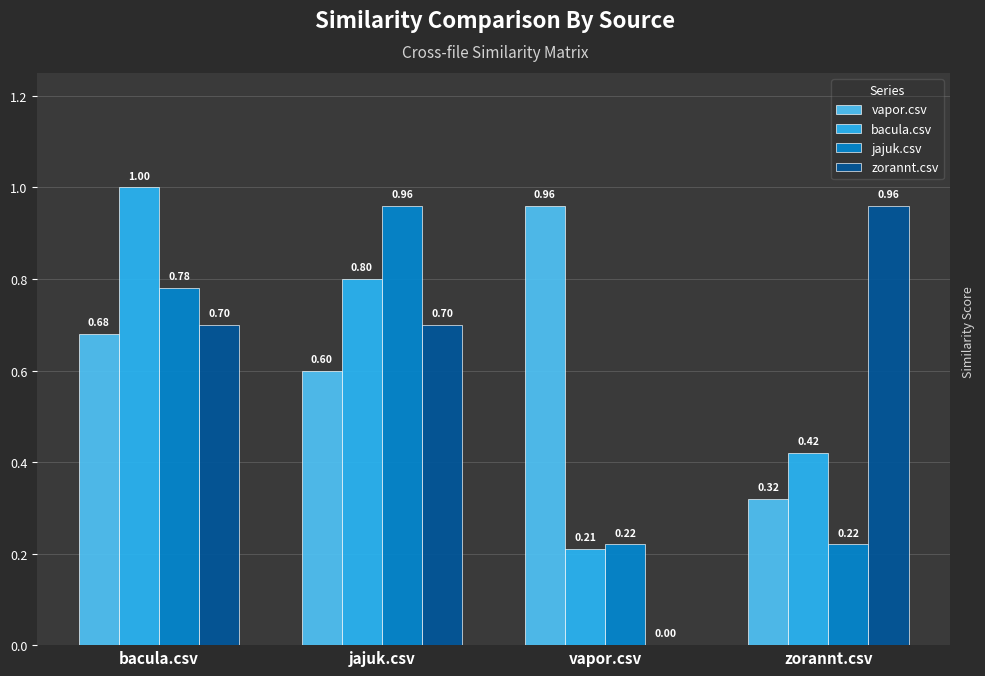

What are all the series names shown in the legend?

vapor.csv, bacula.csv, jajuk.csv, zorannt.csv